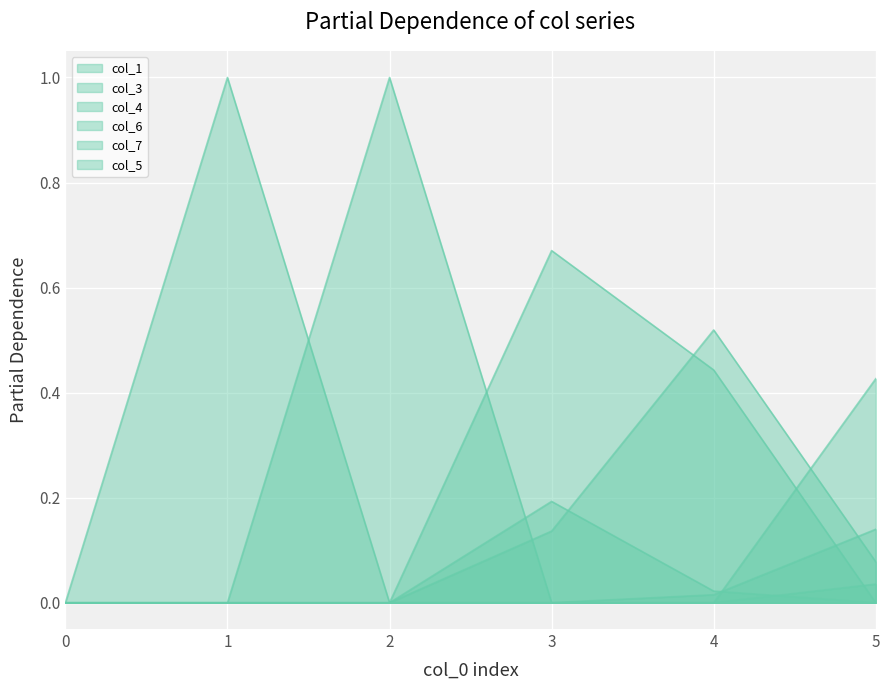

Is it true that col_5 equals 0.0 at 2?

True